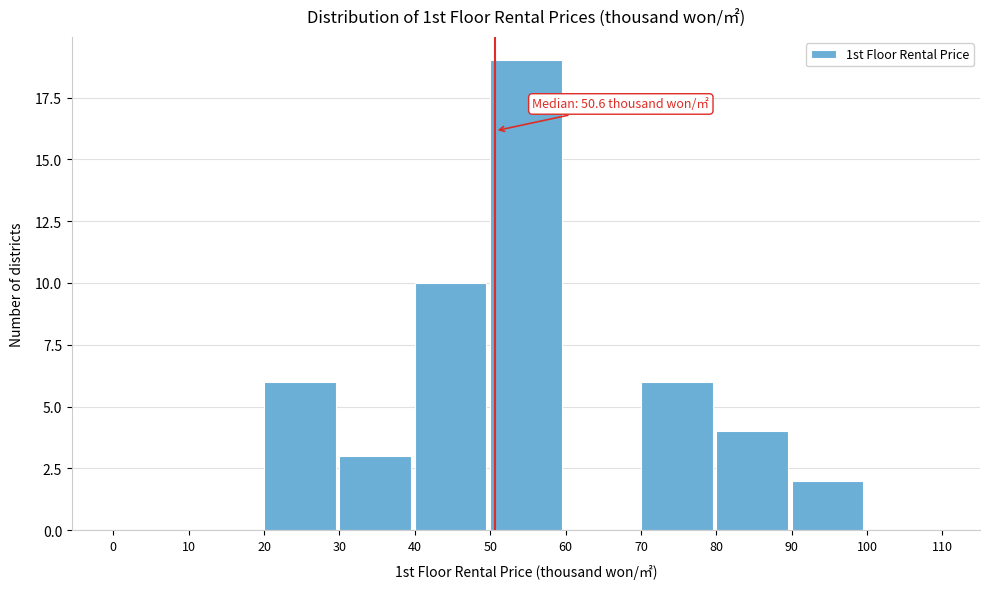

Over which range of the x-axis is the bar tallest?

50 to 60